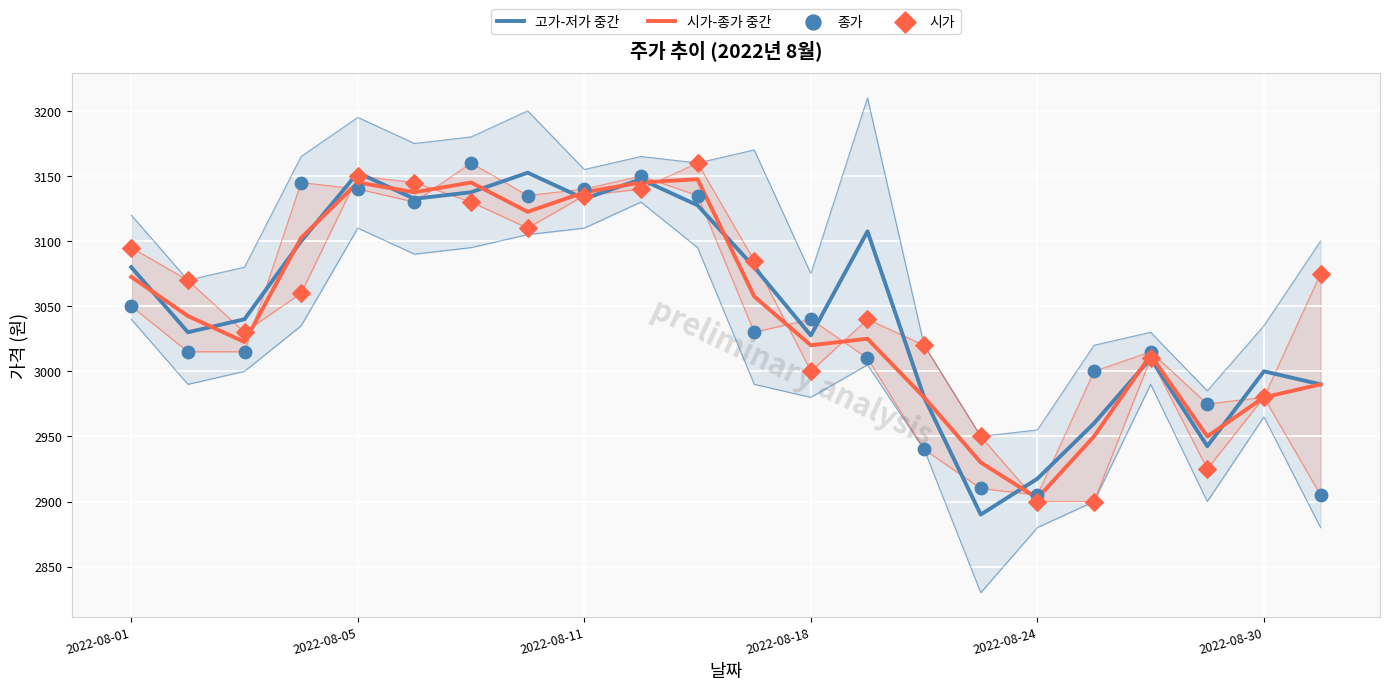

What are all the series names shown in the legend?

고가-저가 중간, 시가-종가 중간, 종가, 시가